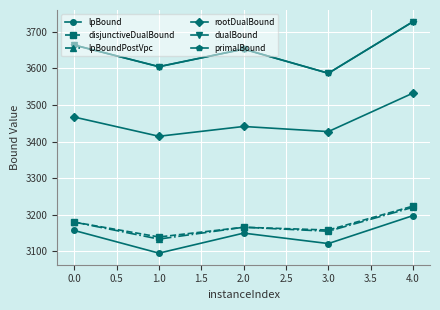

True or false: lpBound and rootDualBound intersect in this chart.

False